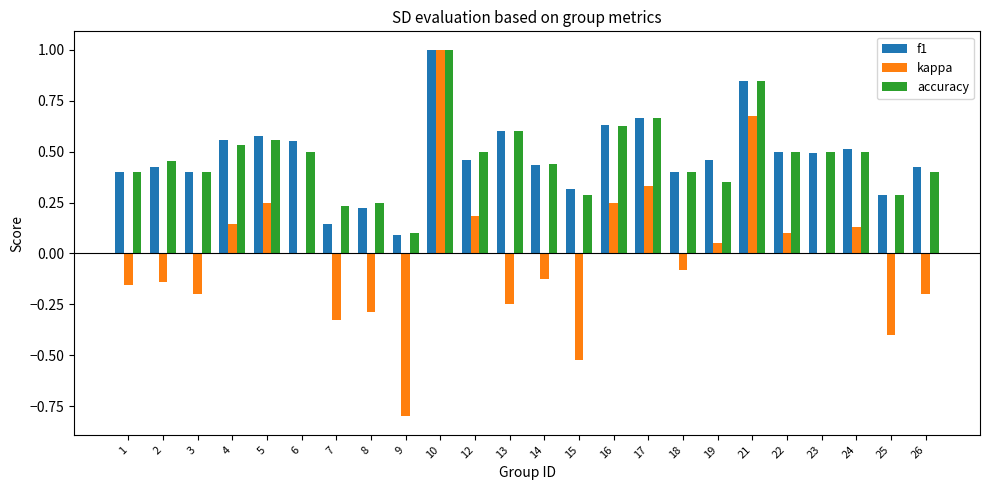

Which category has the highest value in the accuracy series?

10